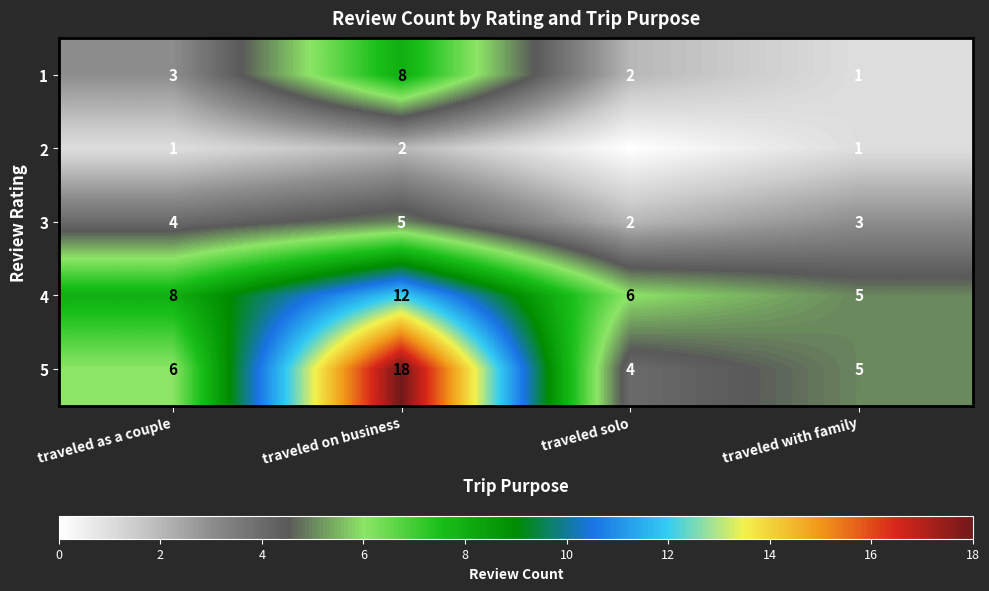

What is the difference between the highest and lowest values at traveled with family?

4